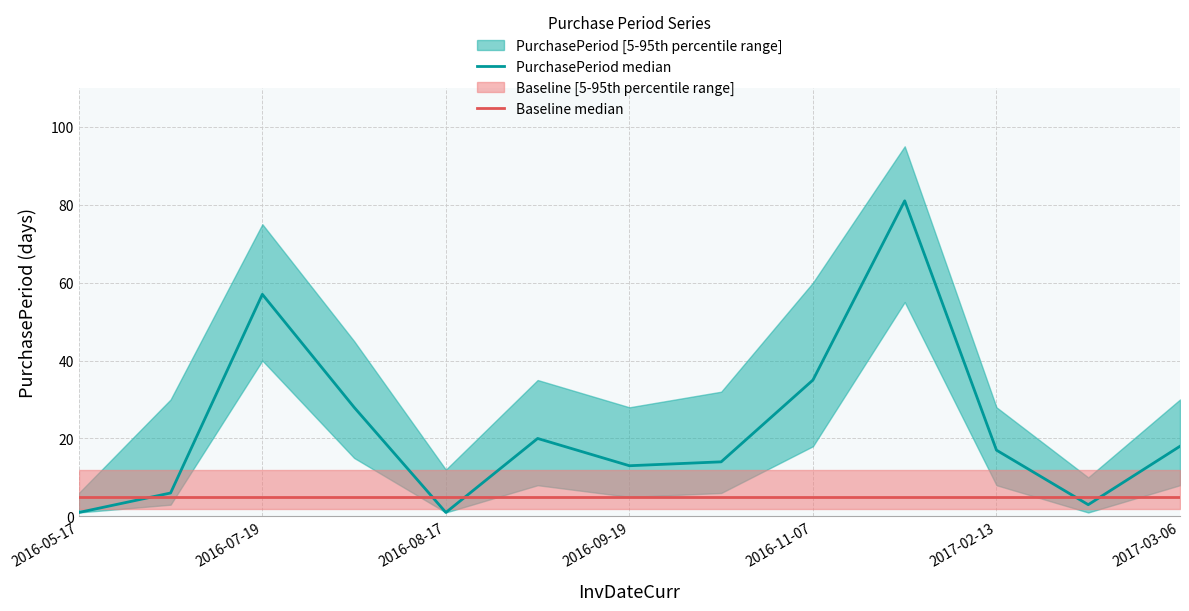

How many interior local valleys does the PurchasePeriod median series have?

3